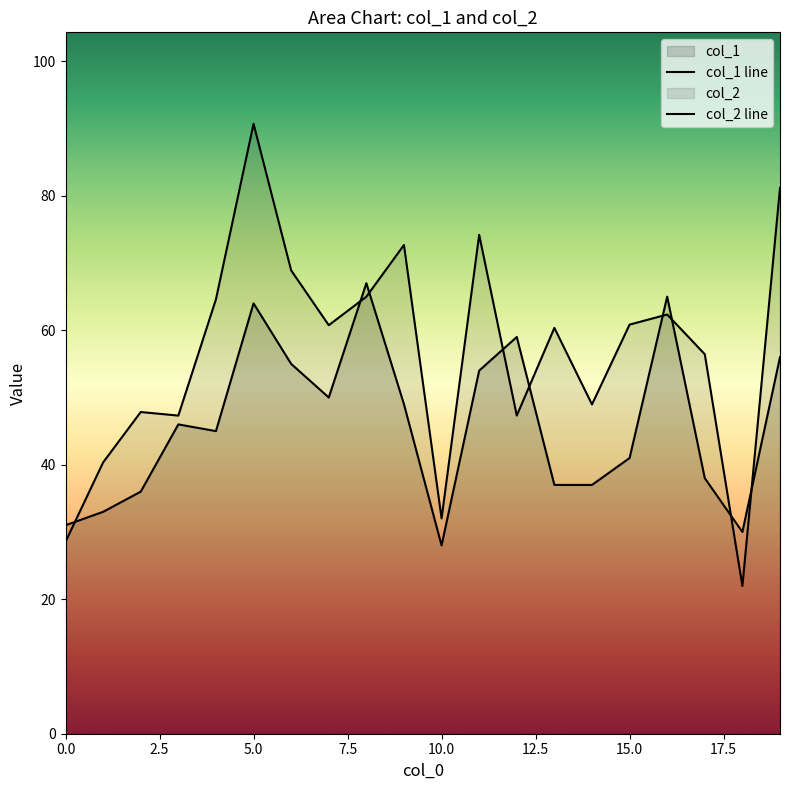

What is the total value across all series at 14?

86.0